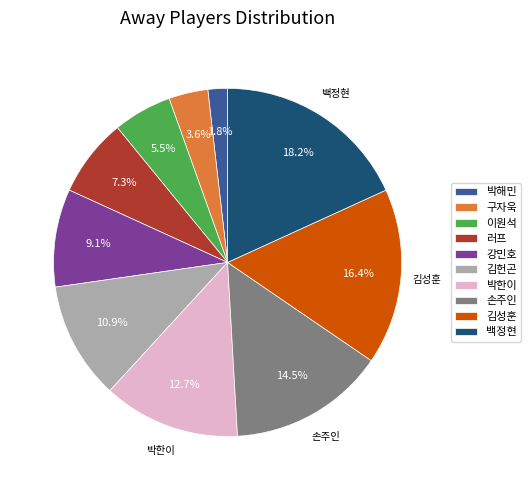

What percentage is NOT represented by 구자욱?

96.4%